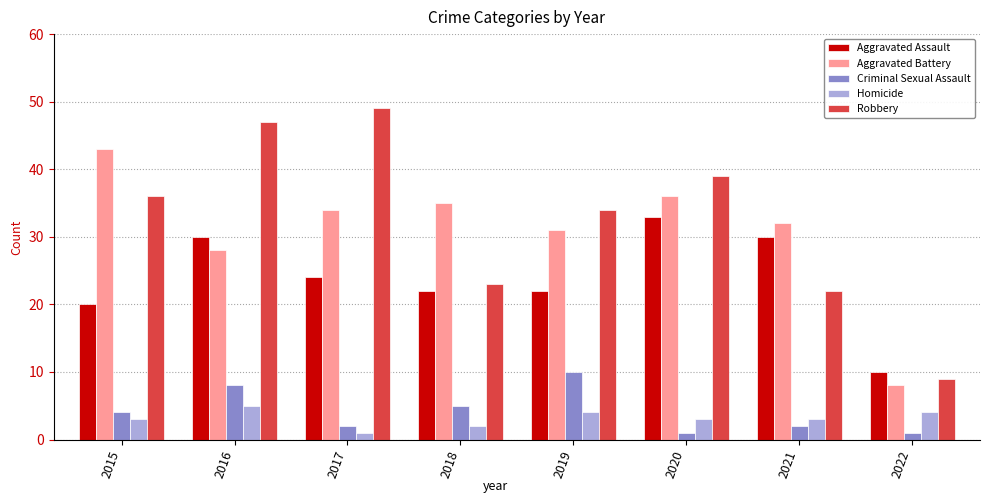

Where does the Aggravated Assault series first go above 24?

2016